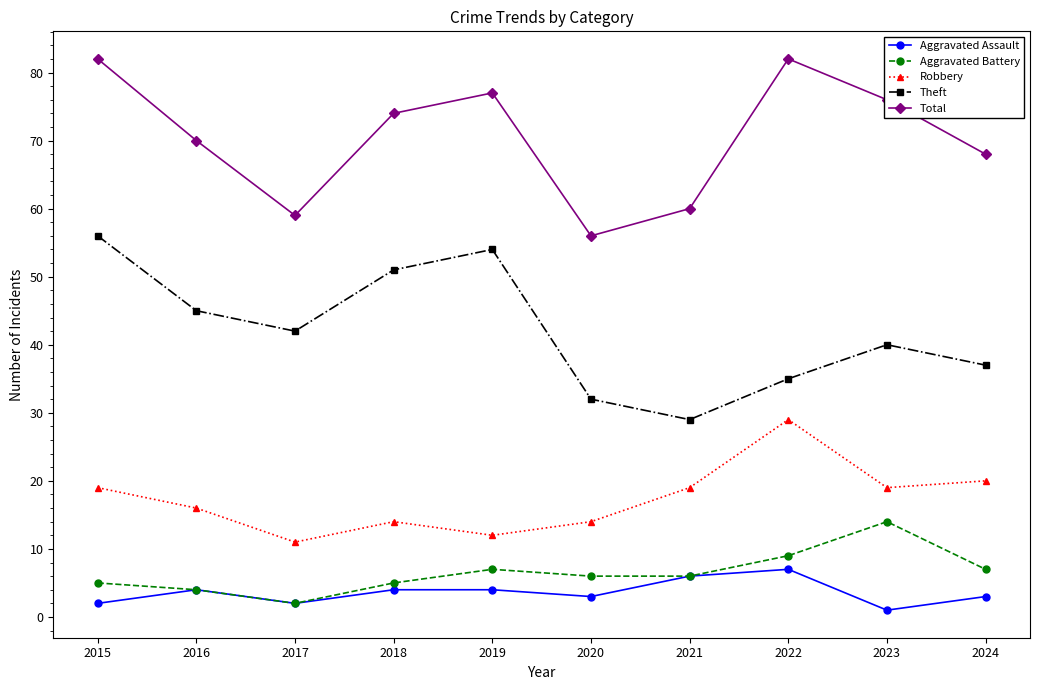

Count the Aggravated Assault values in the range 2 to 4.

7